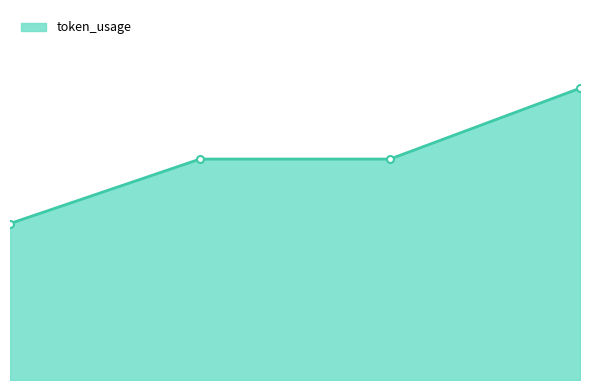

How many lines are shown in the chart?

1